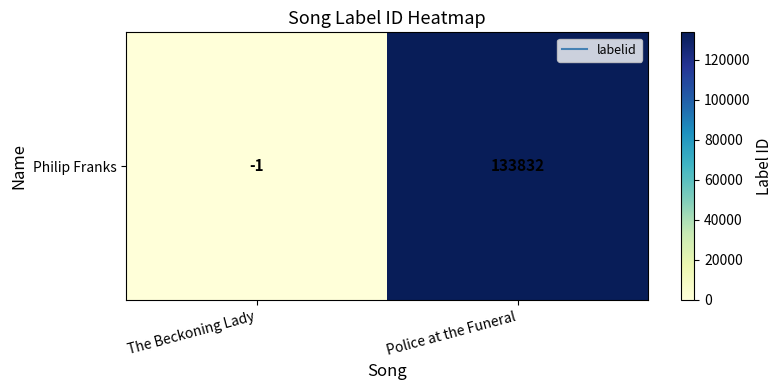

Between Police at the Funeral and The Beckoning Lady, which is larger?

Police at the Funeral